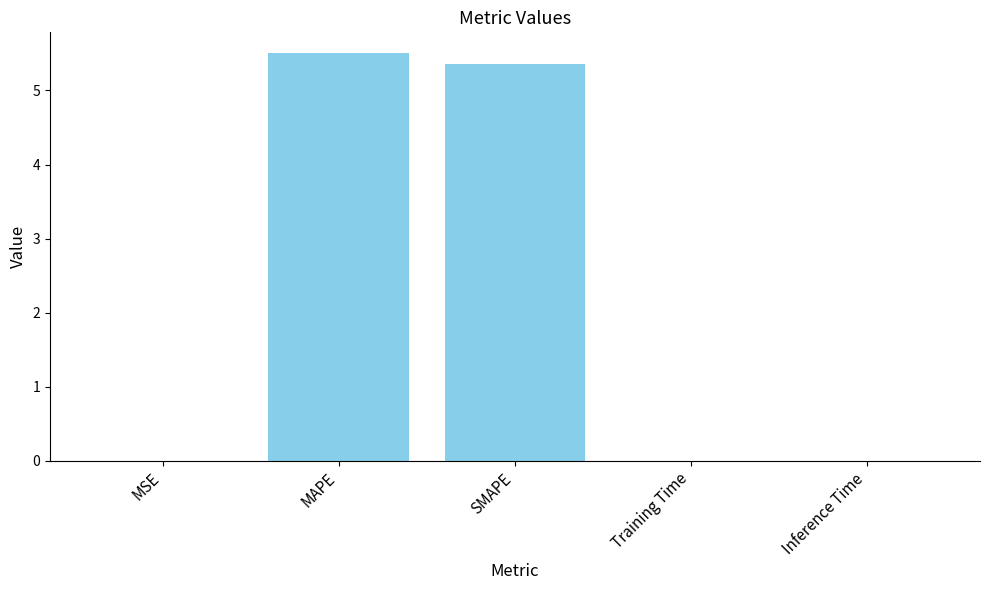

Which label corresponds to the largest value in the chart?

MAPE